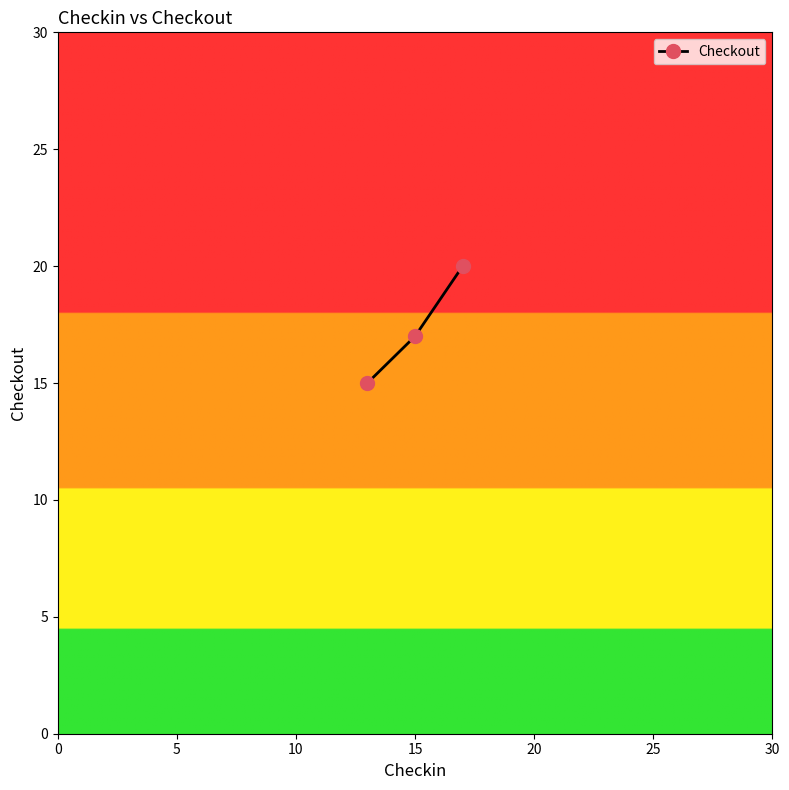

What is the average value?

17